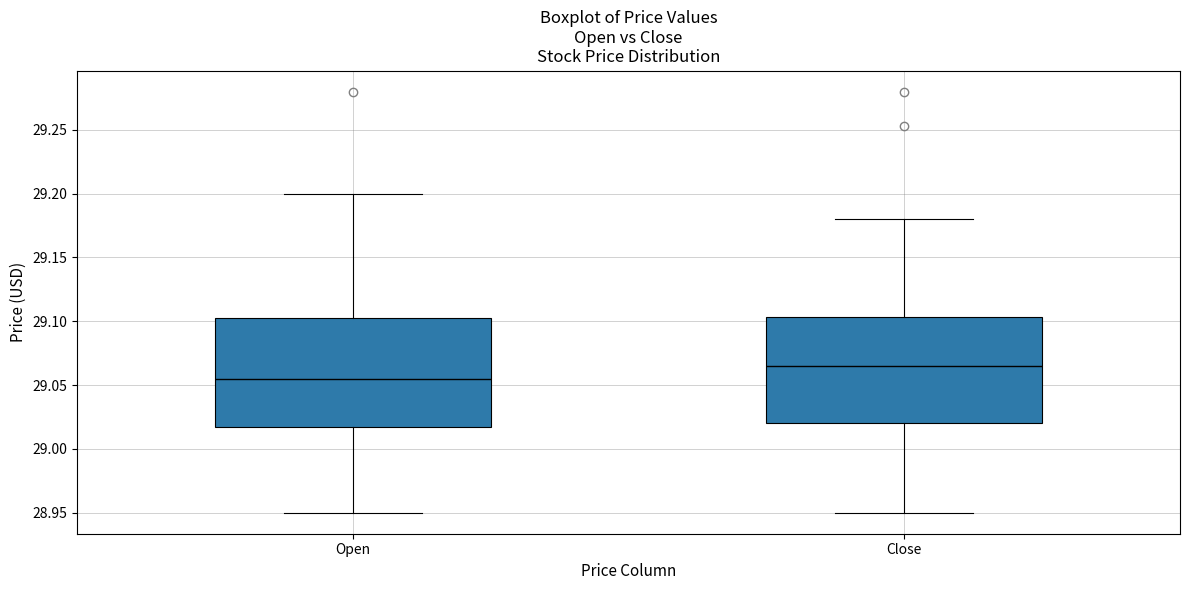

Which box's median line is the lowest?

Open